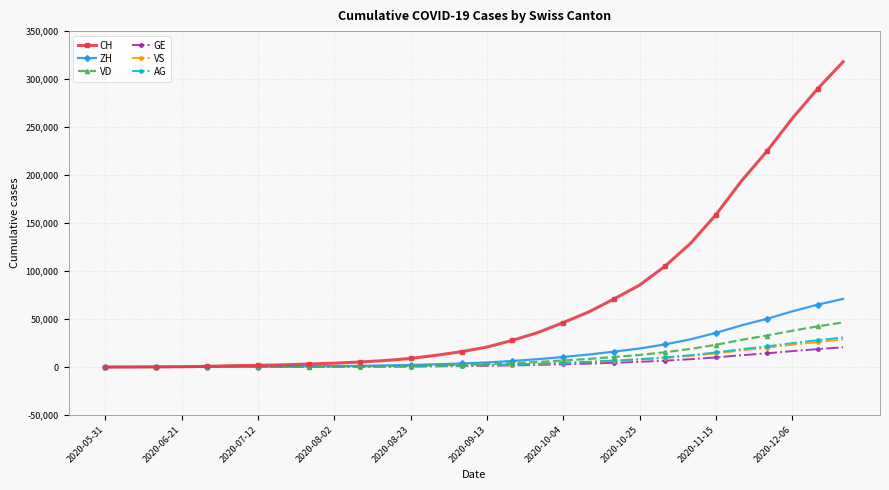

What is the greatest value displayed?

318000